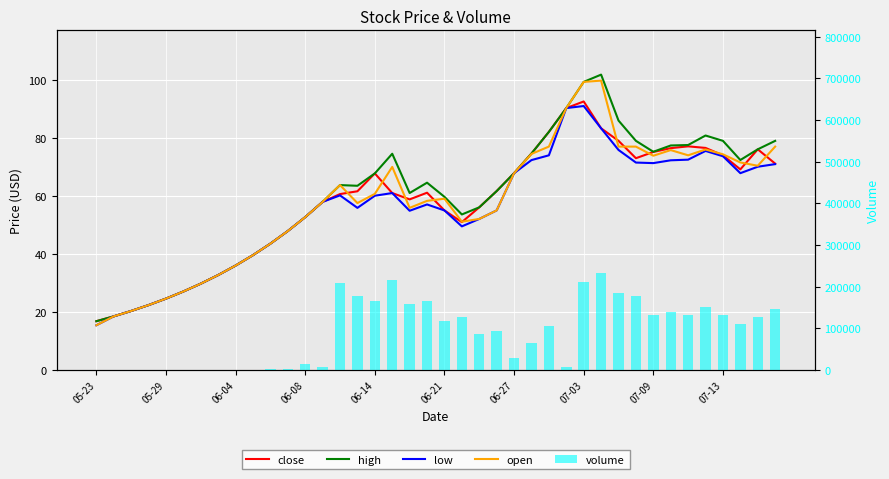

At which category does the chart reach its minimum across all series?

05-23